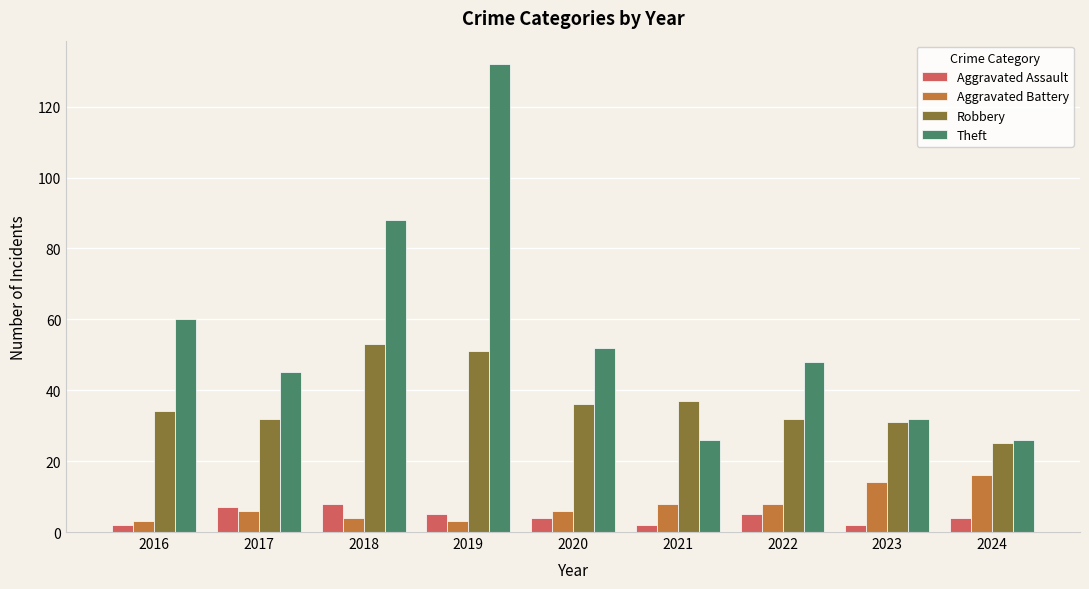

Rank the series at 2019 from lowest to highest value.

Aggravated Battery, Aggravated Assault, Robbery, Theft